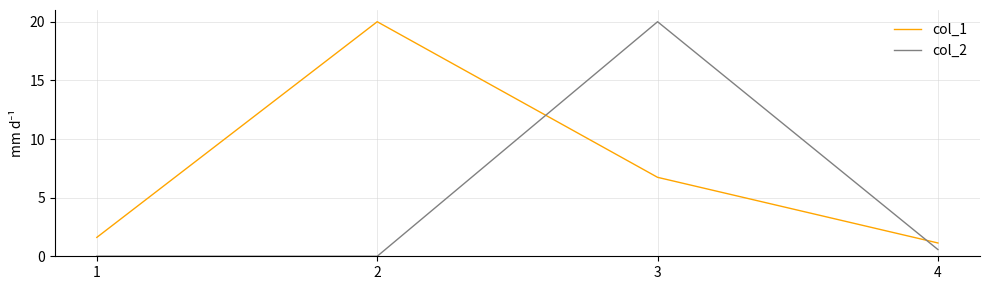

At 2, list the series in order from largest to smallest.

col_1, col_2